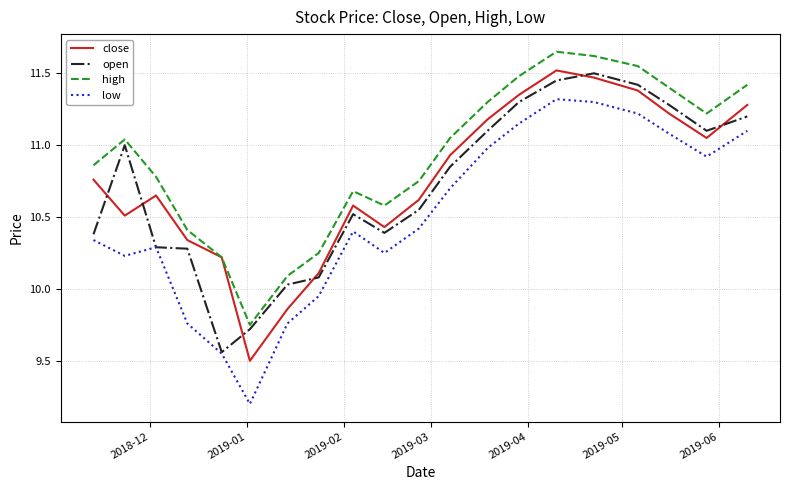

What are all the series names shown in the legend?

close, open, high, low